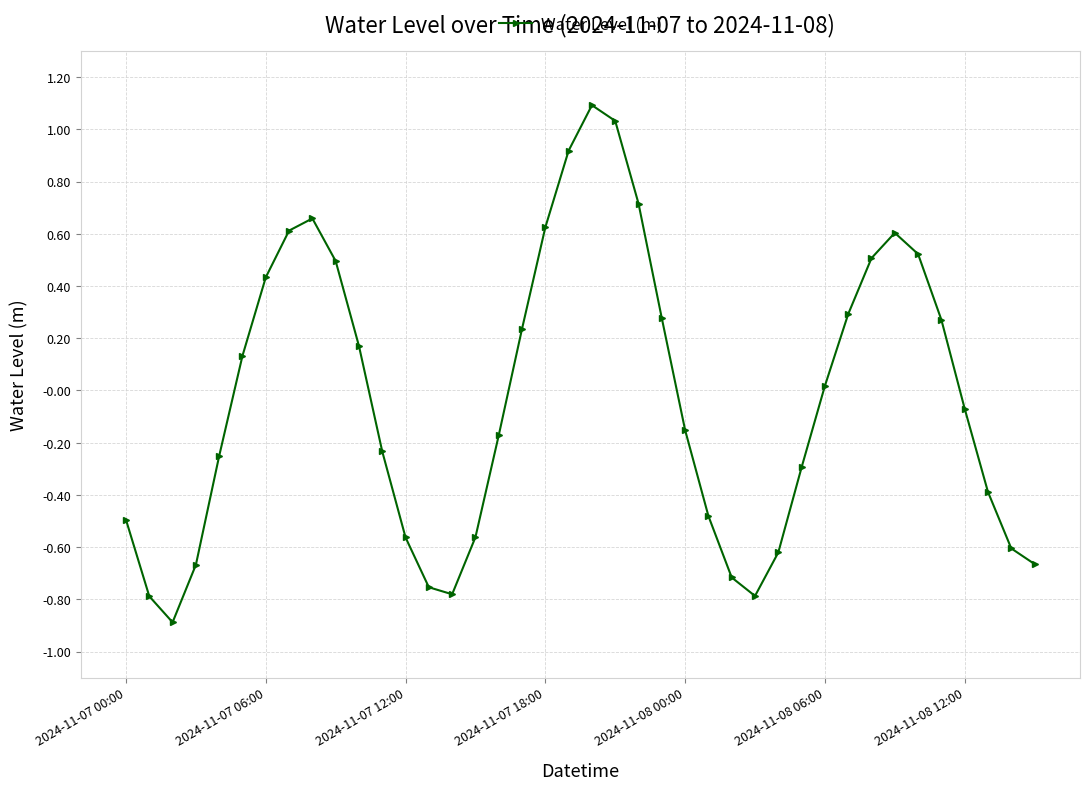

What is the greatest value displayed?

1.1